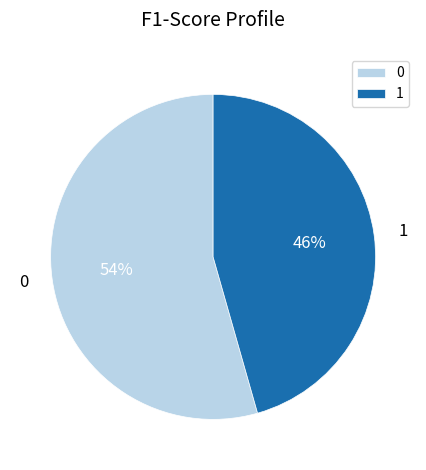

The 1 slice represents 46% of the pie. True or false?

True